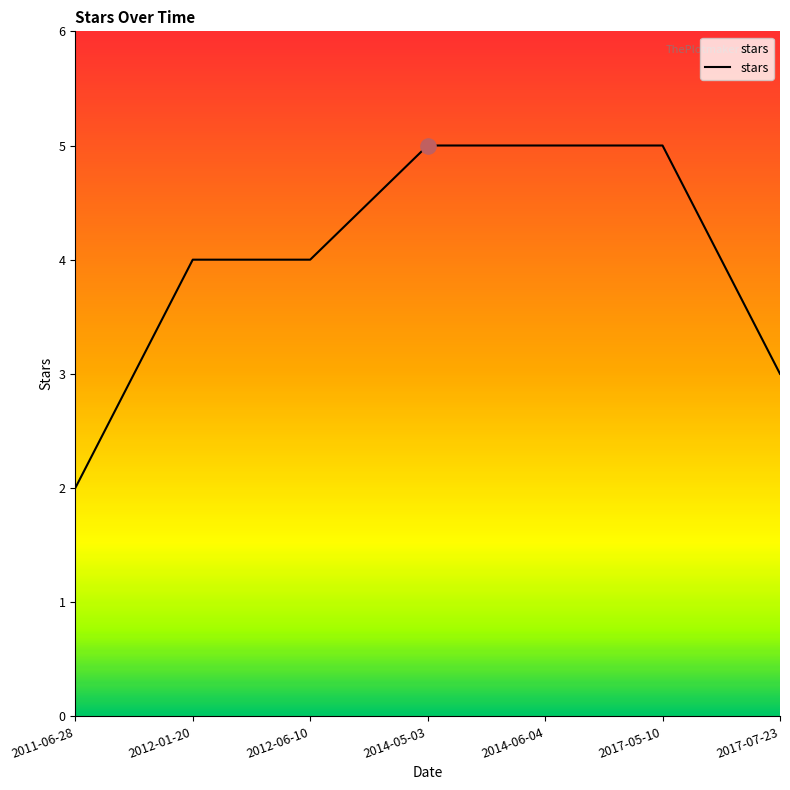

What is the change in value from 2011-06-28 to 2014-06-04?

+3